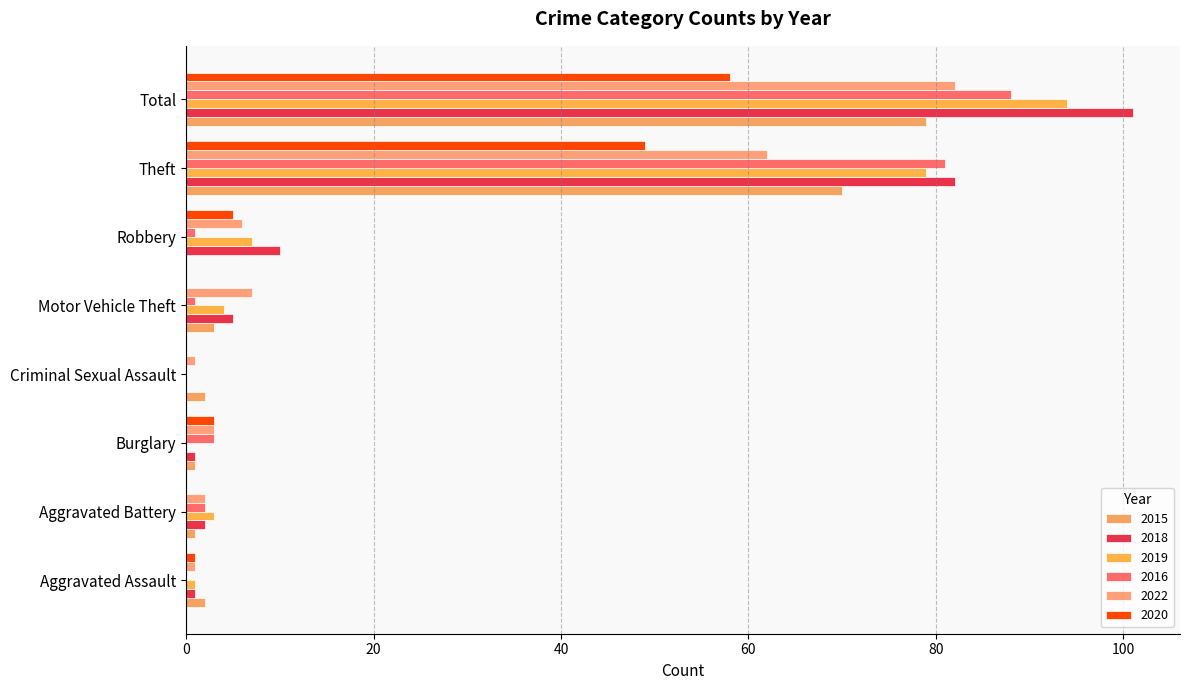

Rank the series at Motor Vehicle Theft from highest to lowest value.

2022, 2018, 2019, 2015, 2016, 2020